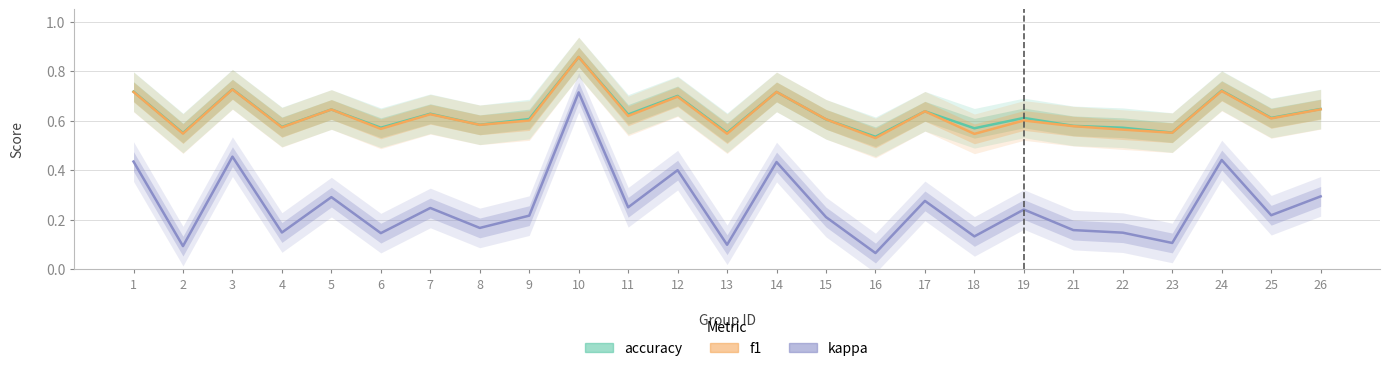

At which category is the sum across all series the highest?

10